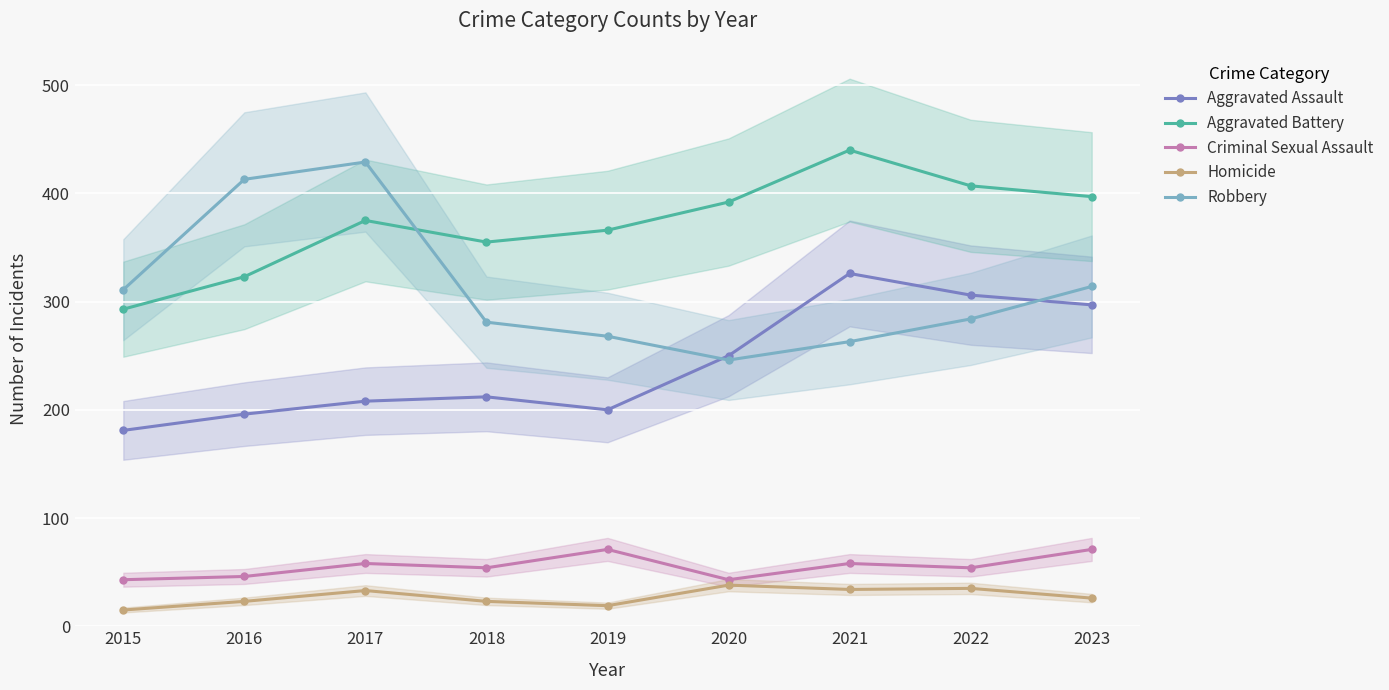

What is the difference between the Homicide values at 2016 and 2015?

8